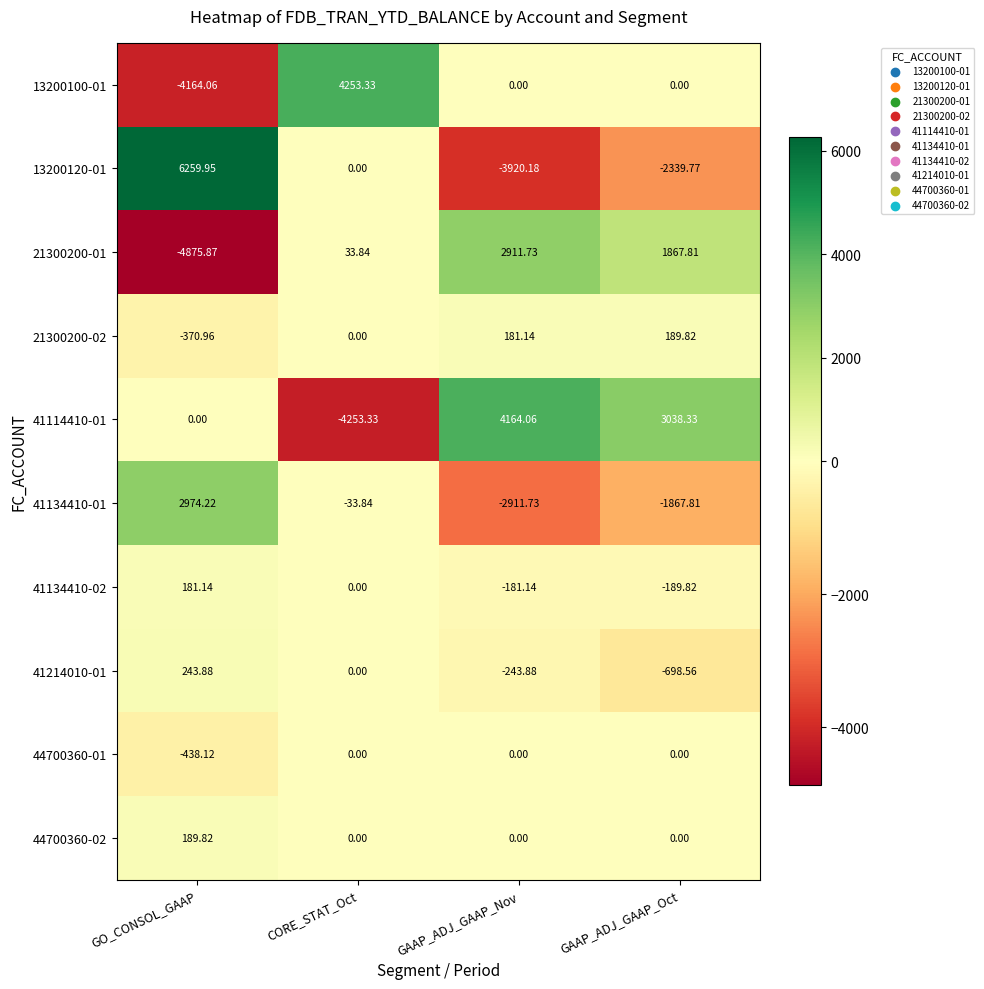

Rank the categories by 41114410-01 value from lowest to highest.

CORE_STAT_Oct, GO_CONSOL_GAAP, GAAP_ADJ_GAAP_Oct, GAAP_ADJ_GAAP_Nov